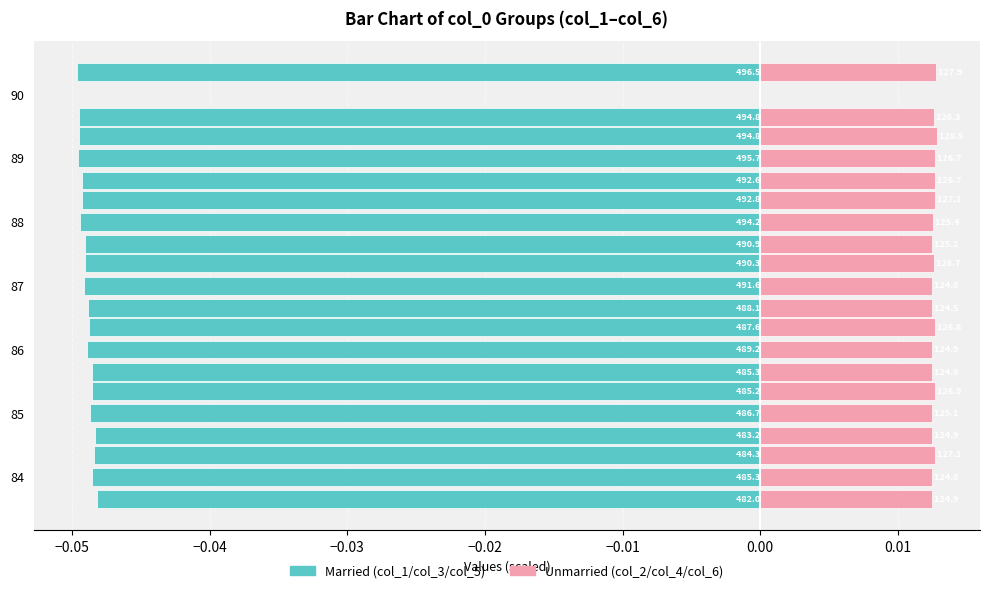

Rank the series by their average value, from lowest to highest.

Married (col_1/col_2), Unmarried (col_1/col_2)